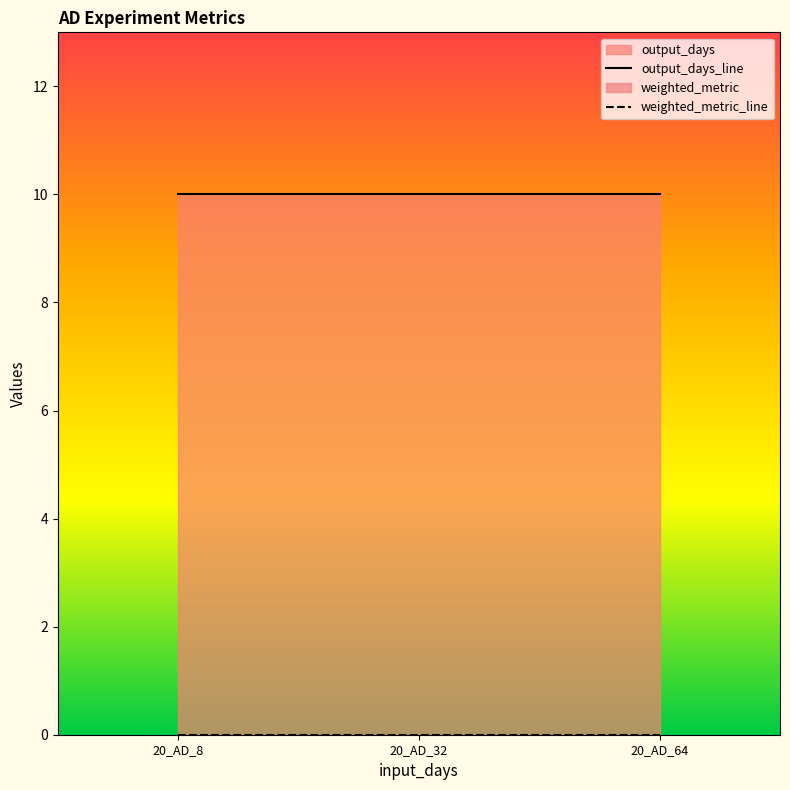

Which series changed the most between 20_AD_8 and 20_AD_32?

output_days